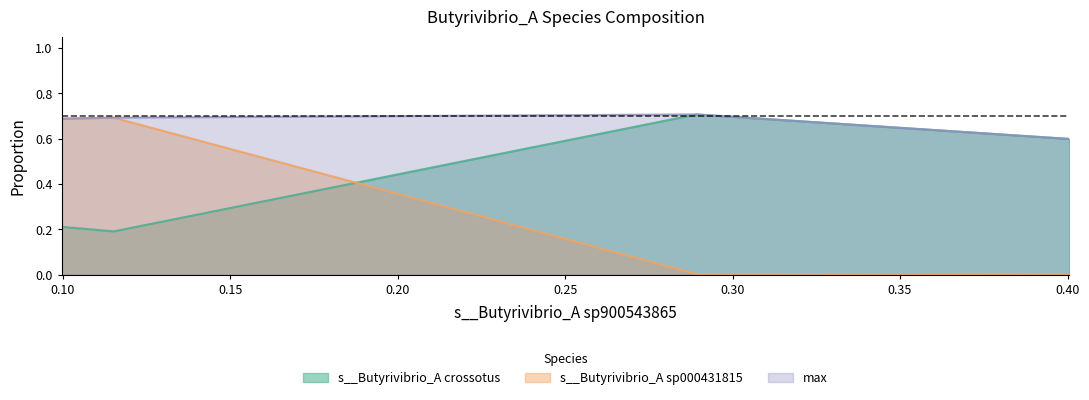

Which series has the largest total across all categories?

max